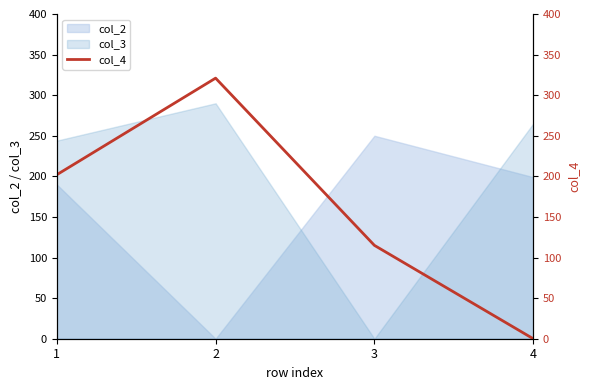

What is the difference between the maximum and minimum values?

321